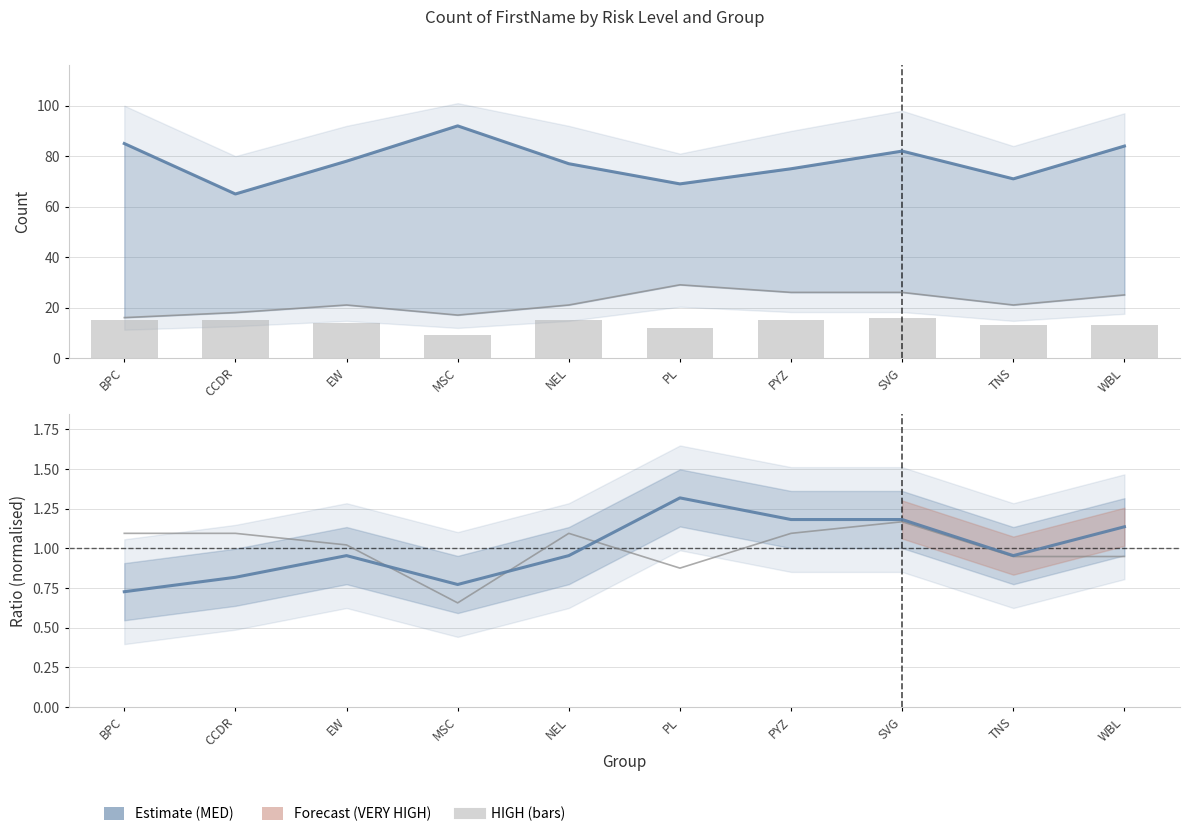

Which series has the largest total across all categories?

MED